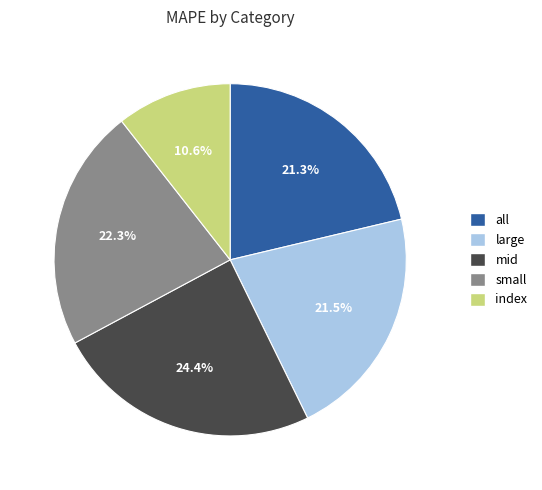

Which category has the smallest portion of the pie?

index